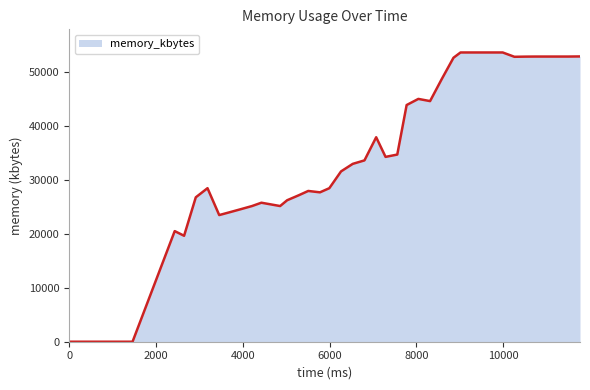

What is the difference between the maximum and second lowest values?

53596